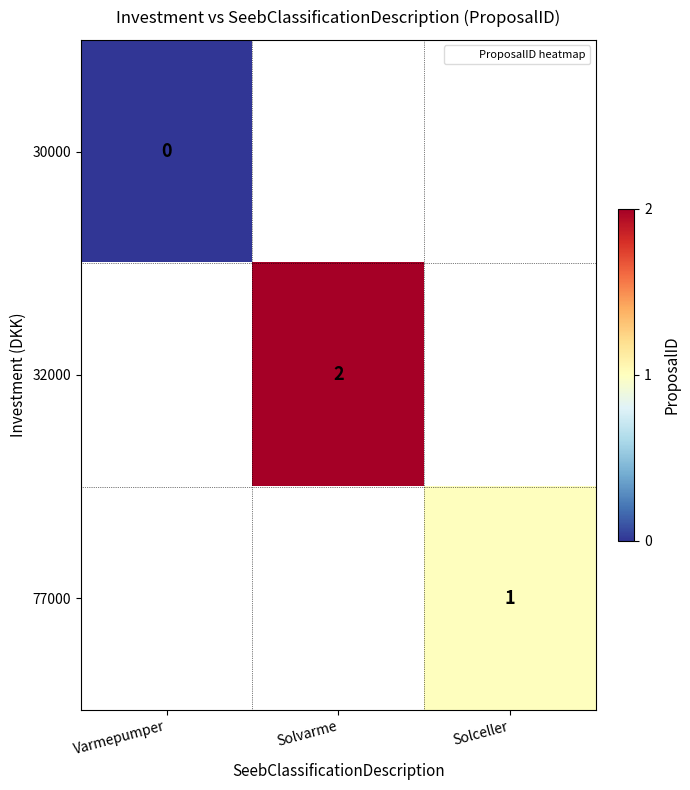

Where is 30000 nearest to the value 0?

Varmepumper